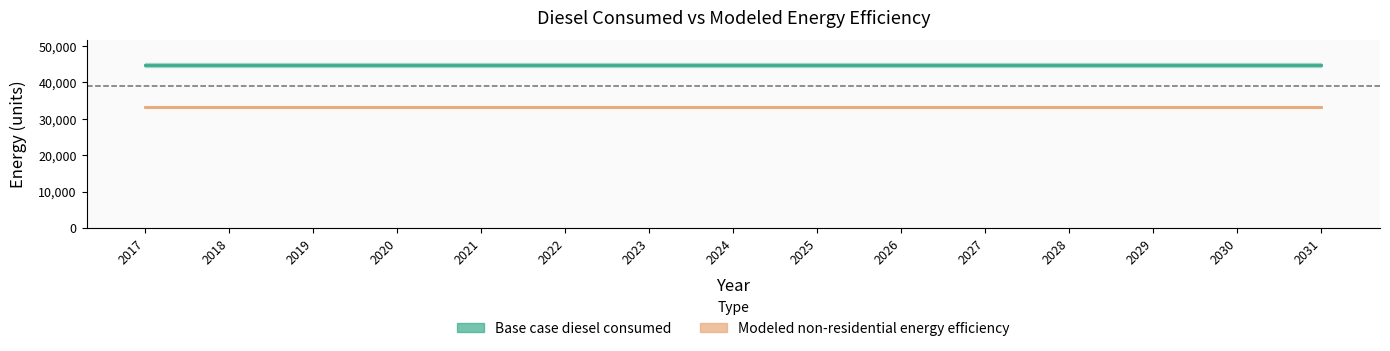

Reading right to left, extract all data points from this chart.

Base case diesel consumed: 2031=44876.3	2030=44876.3	2029=44876.3	2028=44876.3	2027=44876.3	2026=44876.3	2025=44876.3	2024=44876.3	2023=44876.3	2022=44876.3	2021=44876.3	2020=44876.3	2019=44876.3	2018=44876.3	2017=44876.3
Modeled non-residential energy efficiency: 2031=33221.9	2030=33221.9	2029=33221.9	2028=33221.9	2027=33221.9	2026=33221.9	2025=33221.9	2024=33221.9	2023=33221.9	2022=33221.9	2021=33221.9	2020=33221.9	2019=33221.9	2018=33221.9	2017=33221.9